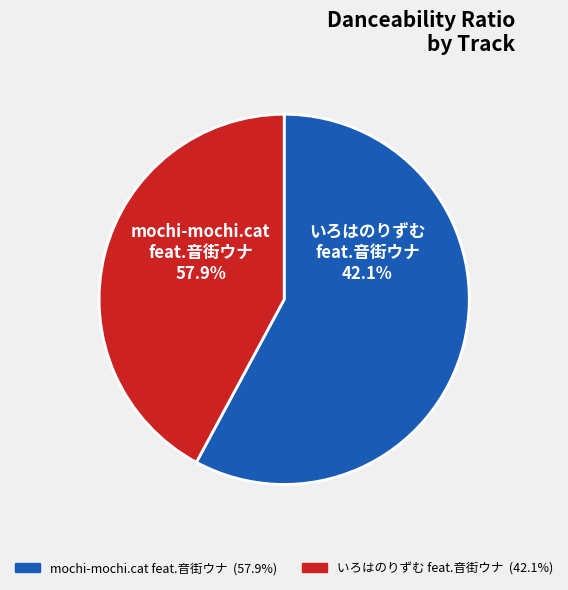

What percentage is the mochi-mochi.cat feat.音街ウナ slice, to the nearest percent?

58%